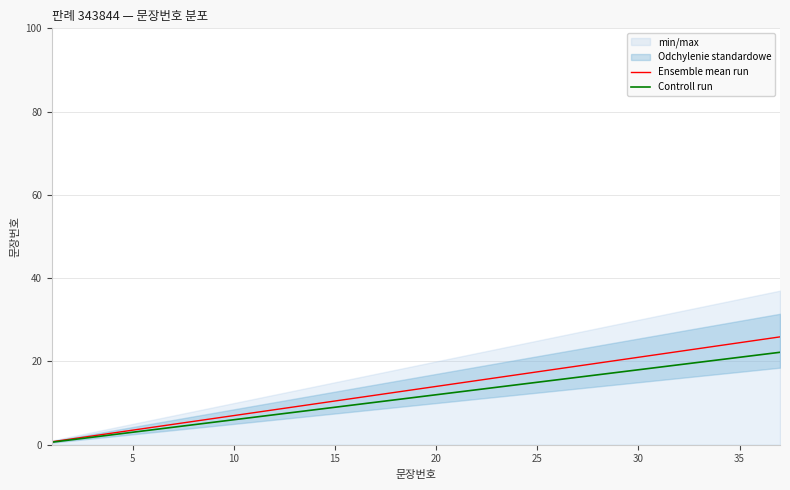

How many values in the Ensemble mean run series exceed 13?

19